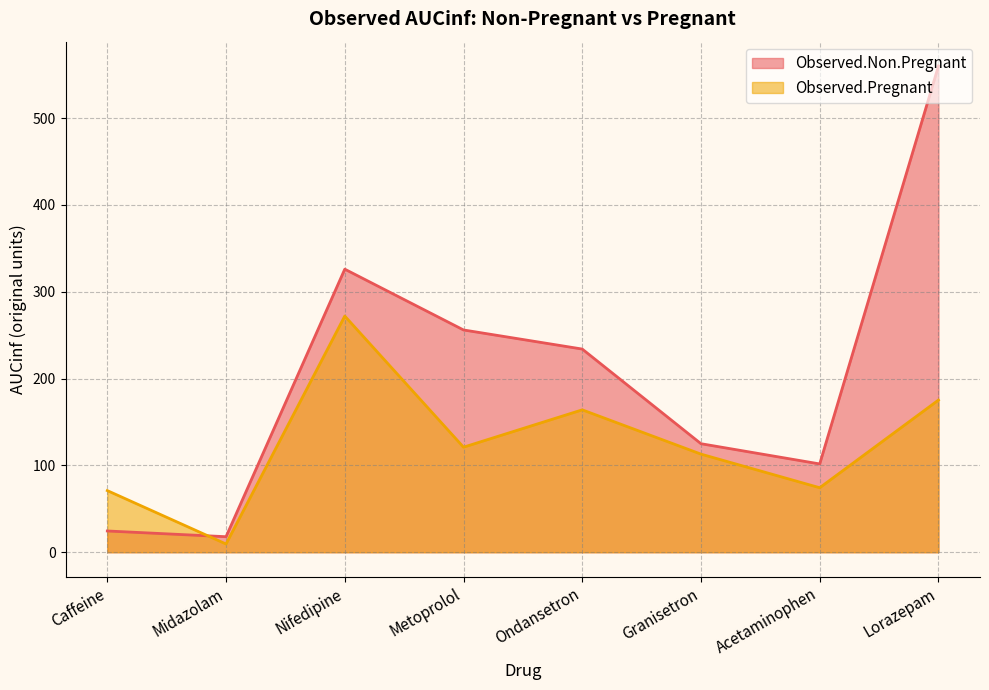

Rank the series by their maximum value, from lowest to highest.

Observed.Pregnant, Observed.Non.Pregnant